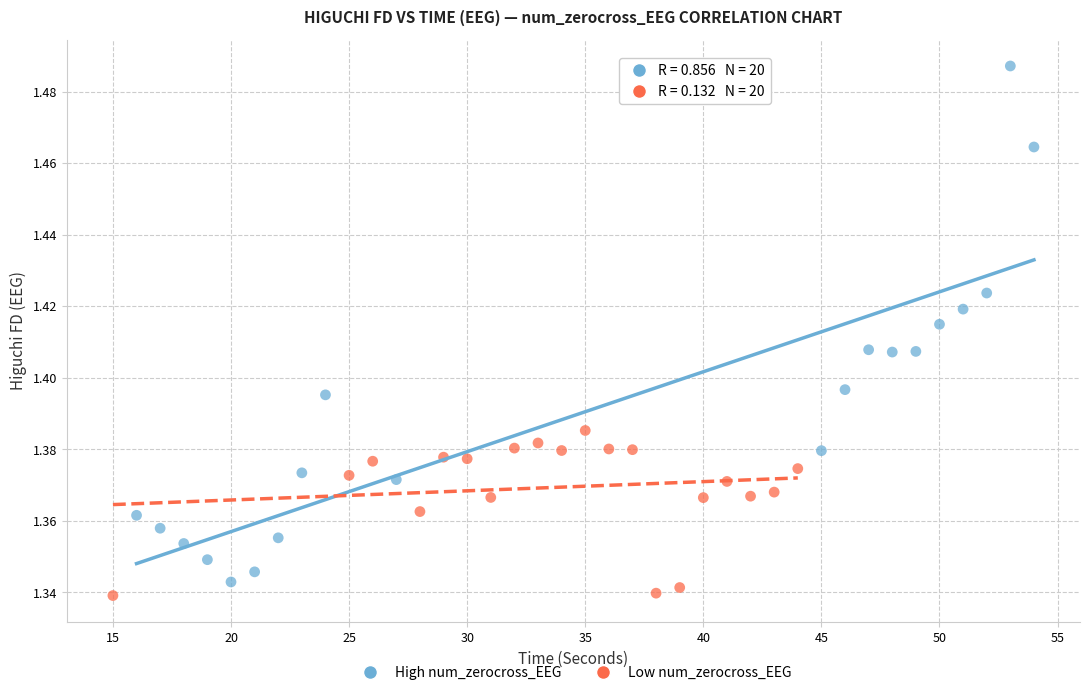

Which series has the widest spread of Y values?

High num_zerocross_EEG